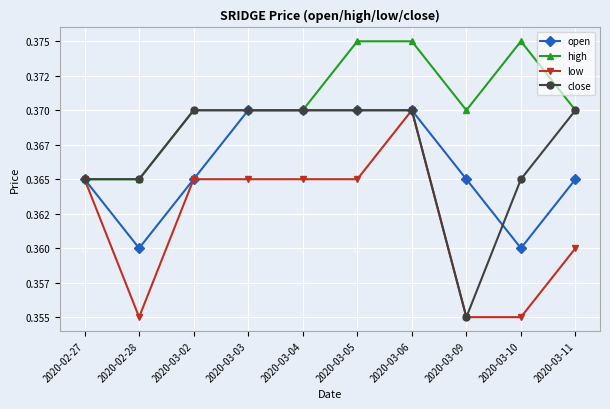

Does the chart have visible grid lines?

Yes